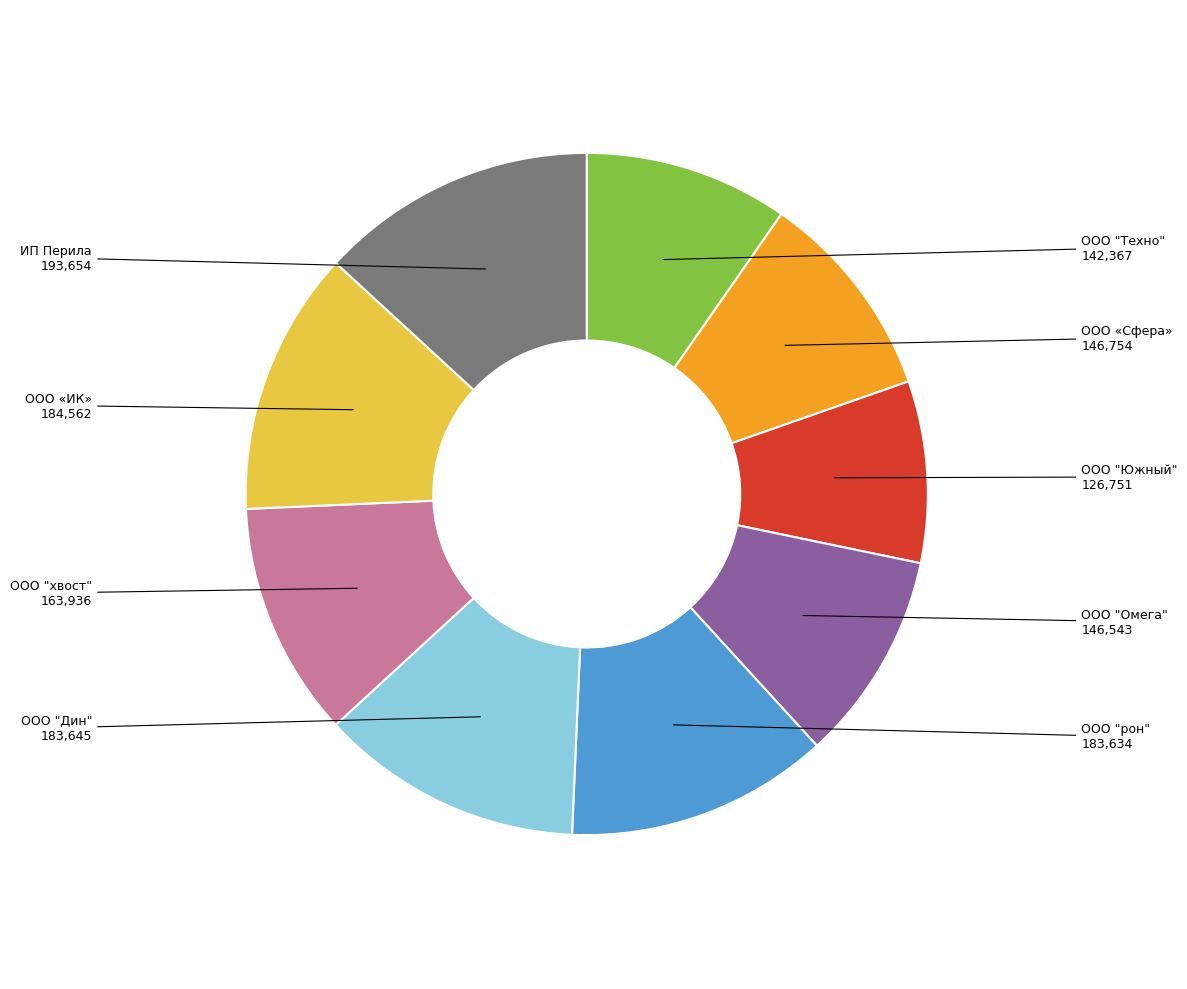

True or false: ООО "хвост" accounts for 25% of the total.

False